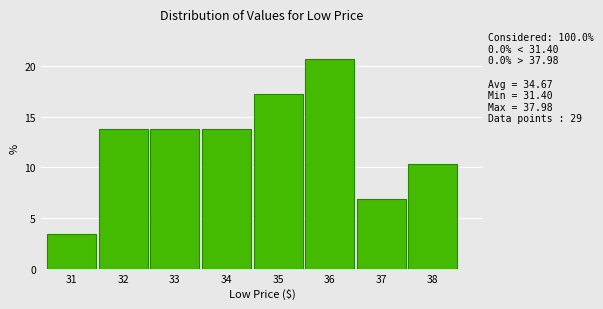

Which range on the x-axis has the tallest bar?

35.5 to 36.5